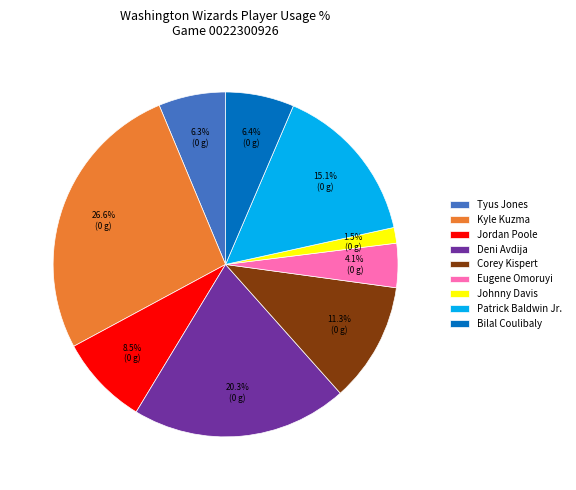

To the nearest percent, what is the average slice percentage?

11%